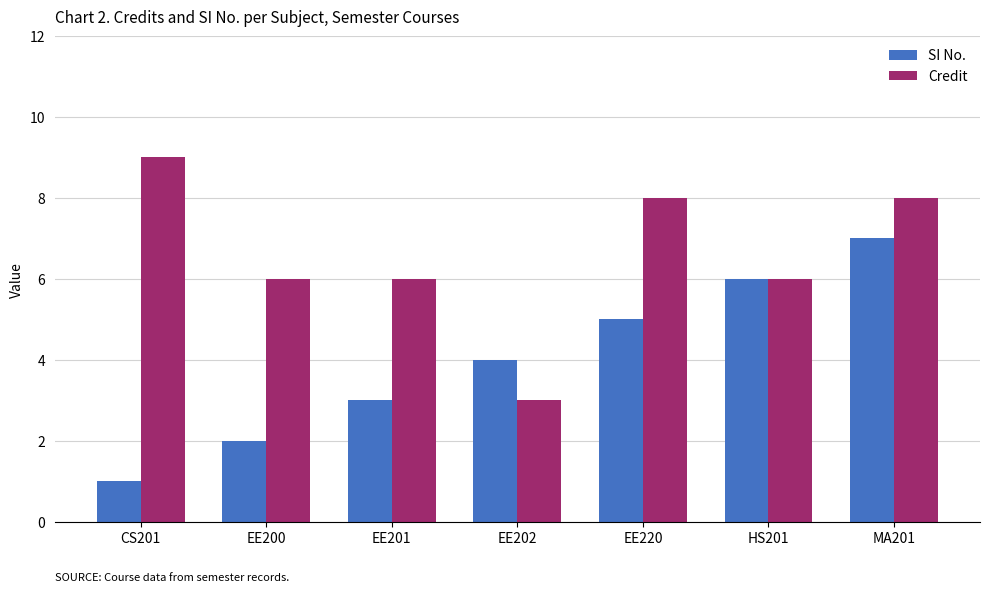

What is the smallest value displayed?

1